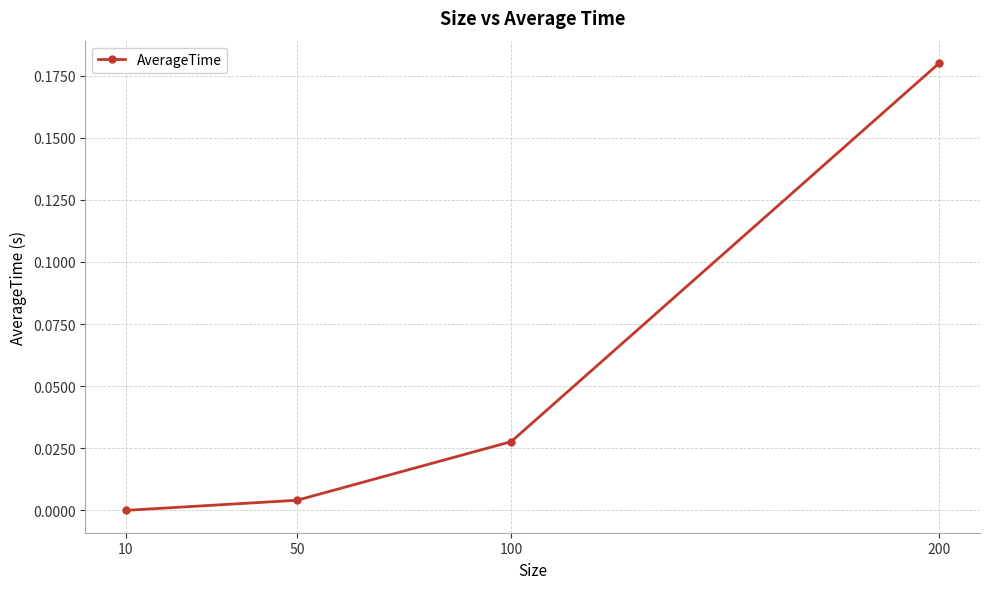

List the labels in order of value, largest first.

200, 100, 50, 10